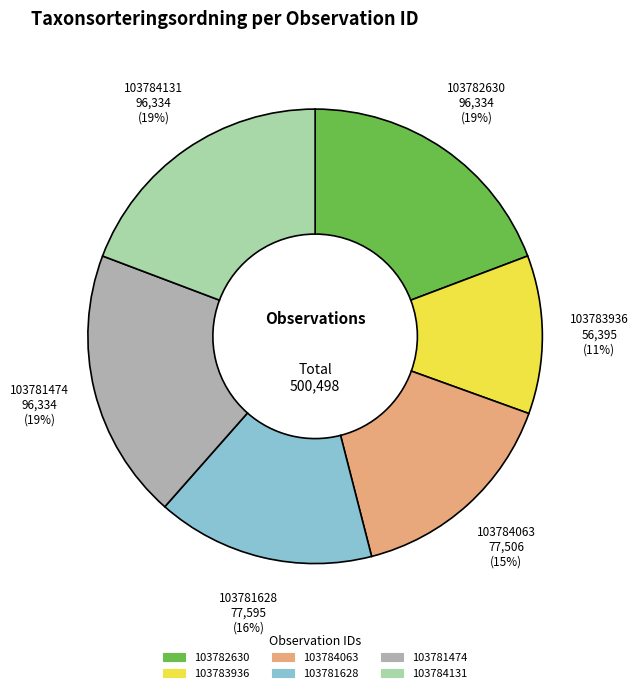

Count the number of slices in the pie.

6